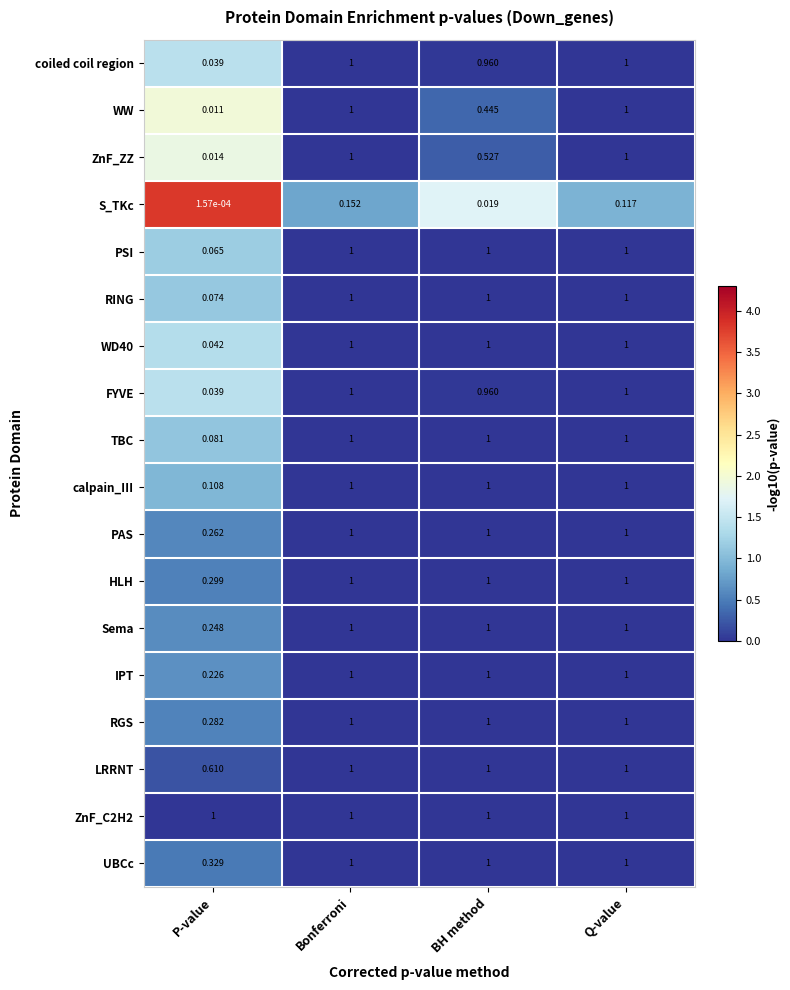

Between BH method and Q-value, which series saw the biggest shift?

WW